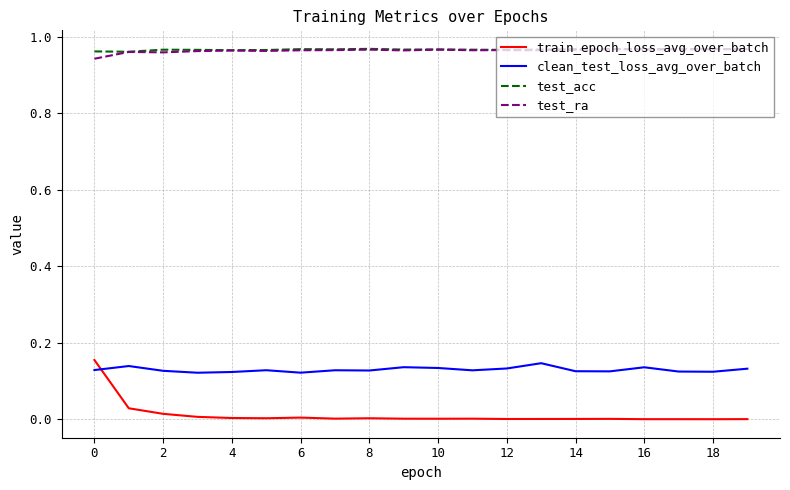

Which series has the widest spread of values?

train_epoch_loss_avg_over_batch